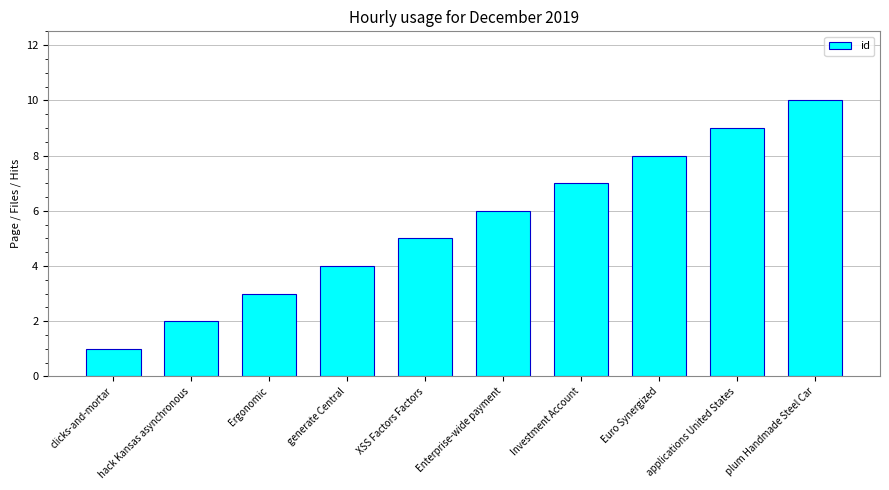

What is the value of the 4th bar from the left?

4